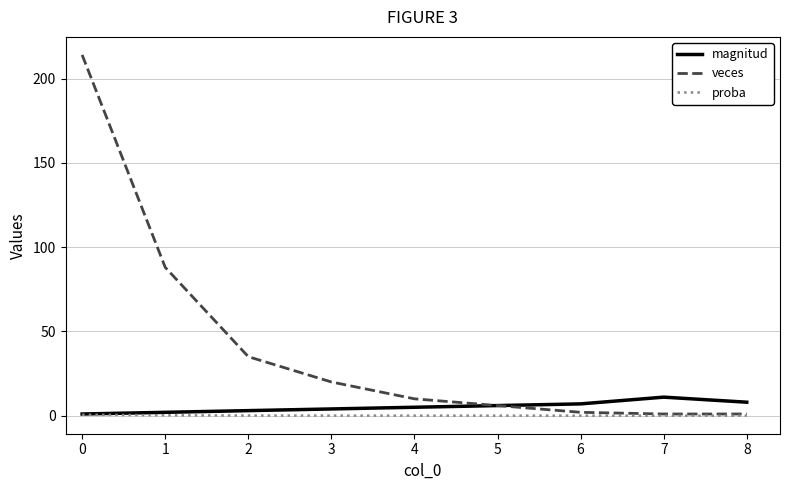

How many lines are shown in the chart?

3